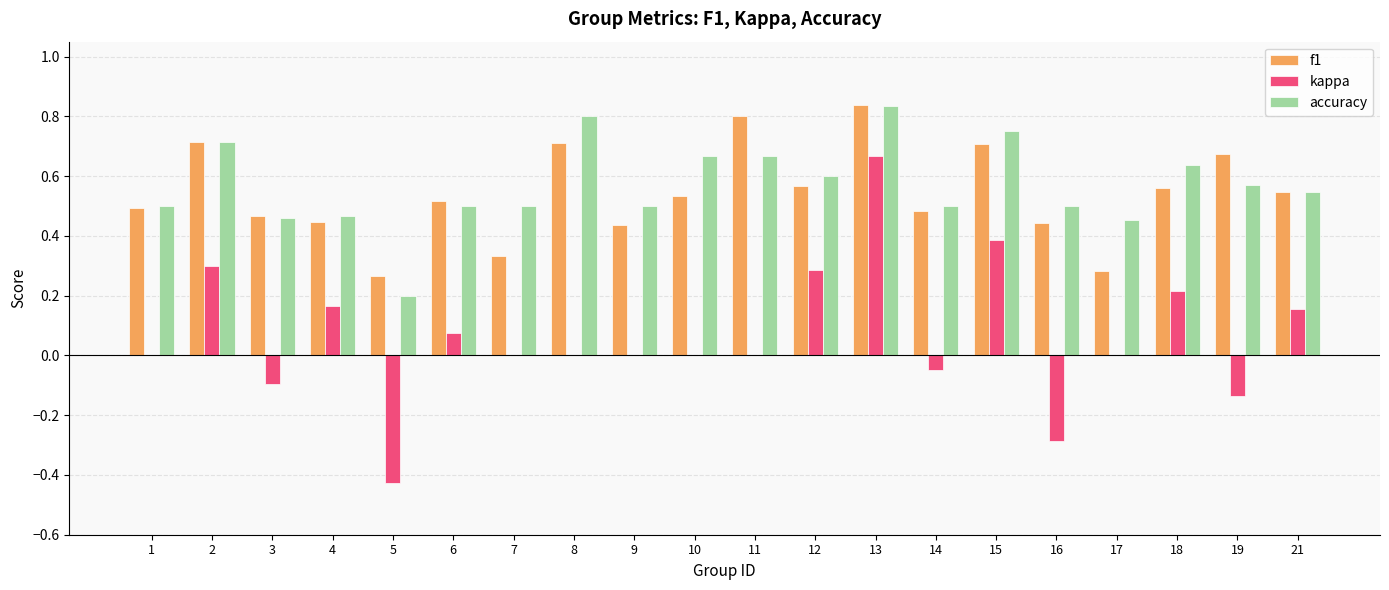

At which category does the chart reach its peak across all series?

13